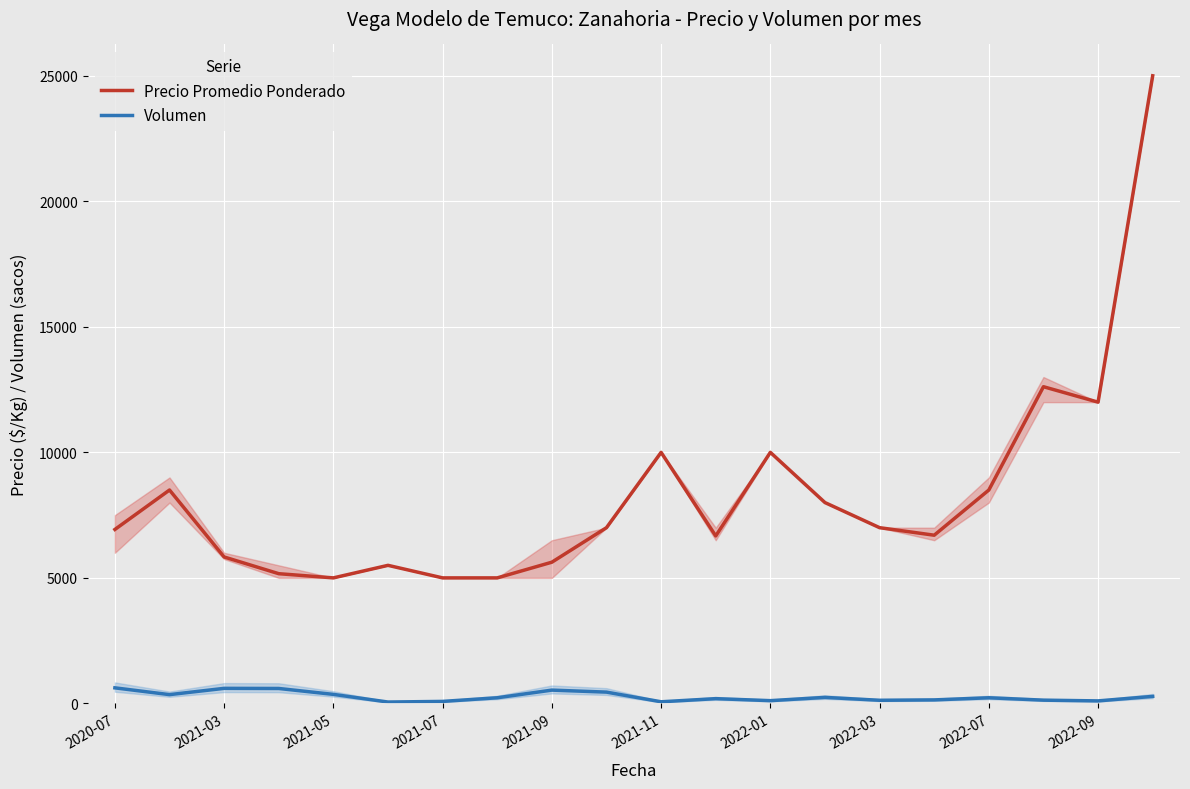

The value of Precio Promedio Ponderado at 2022-03 is 7000. True or false?

True